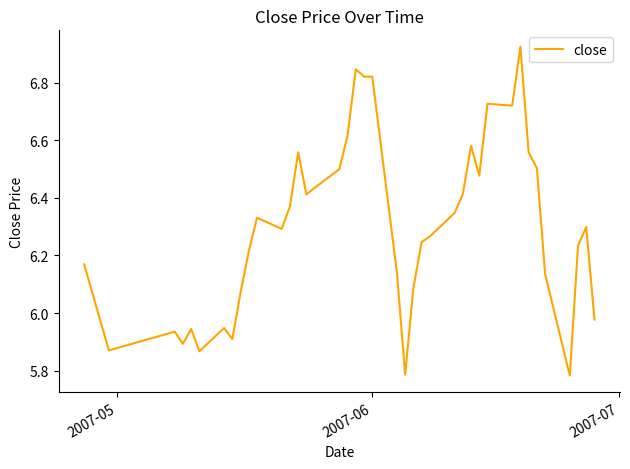

What is the difference between the maximum and minimum values?

1.1